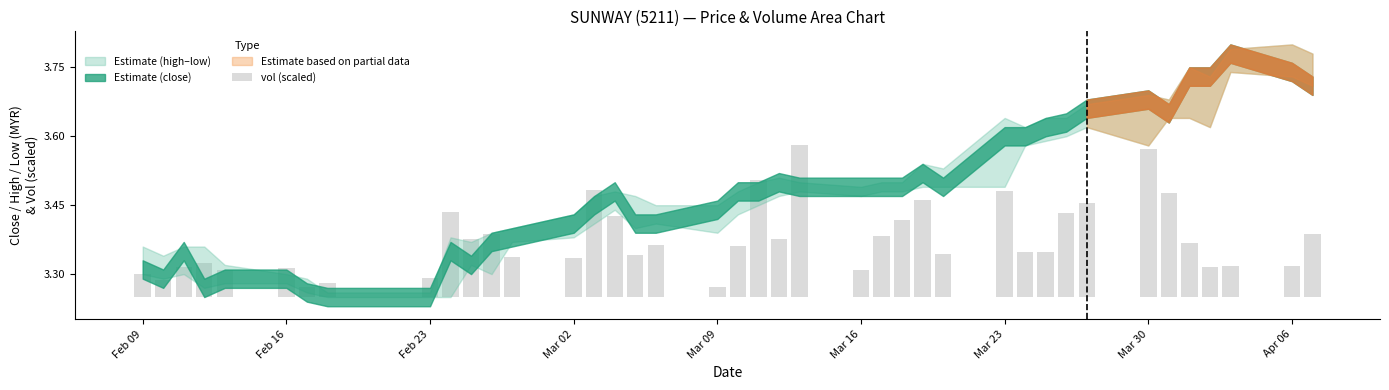

Are the bars grouped side by side (vs. stacked)?

No